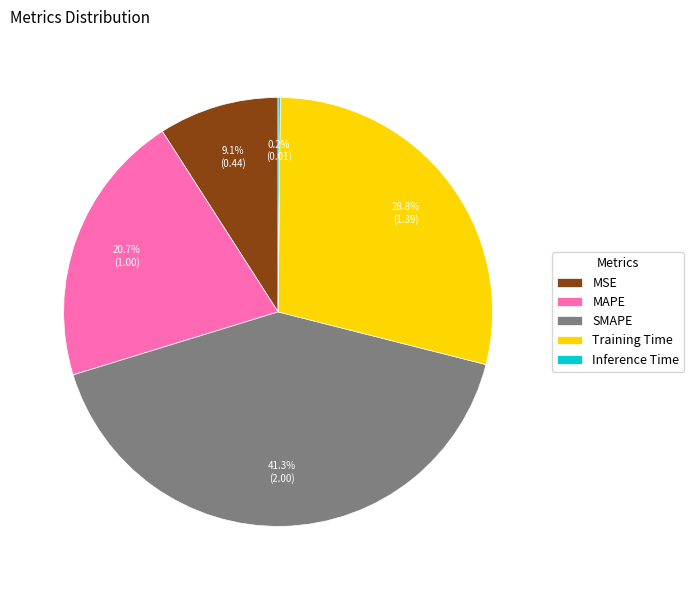

Is there a majority slice in this chart?

No